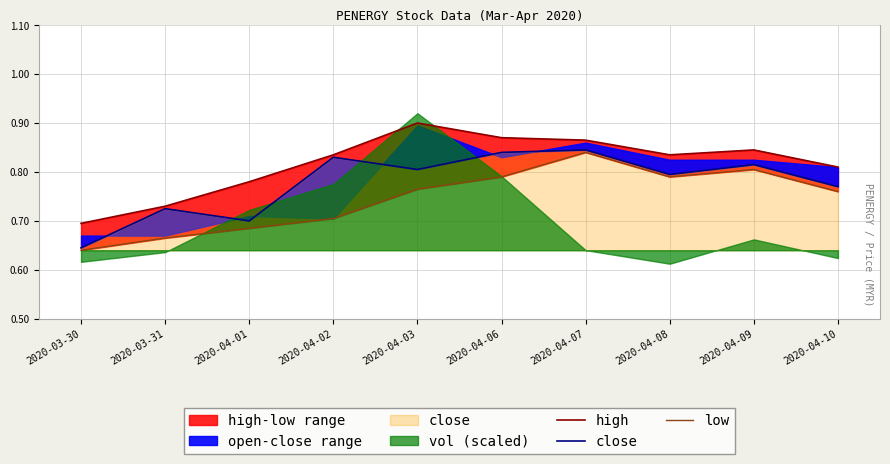

What is the approximate value of high at 2020-04-06?

0.9